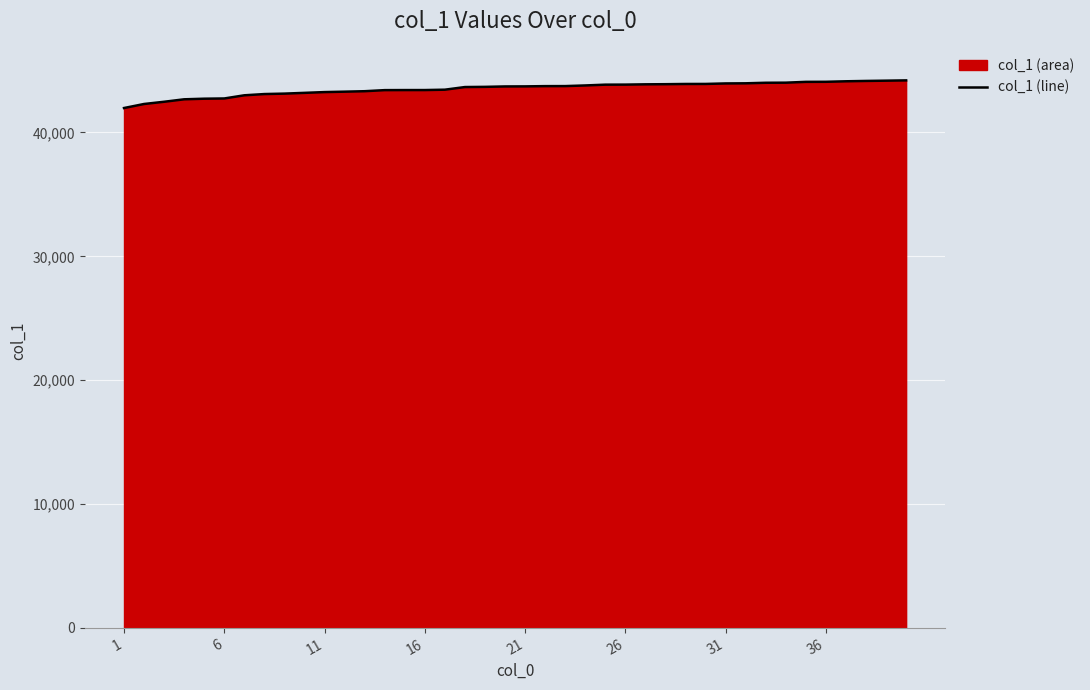

What is the average value?

43532